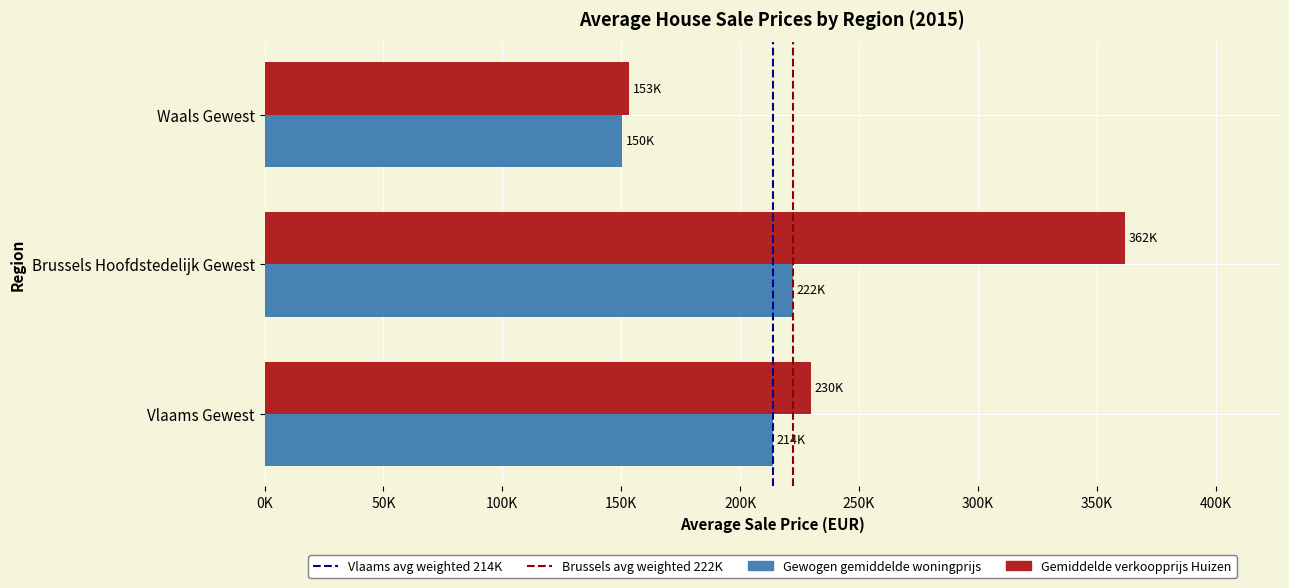

What is the difference between the maximum and minimum values in the Gewogen gemiddelde woningprijs series?

71606.1